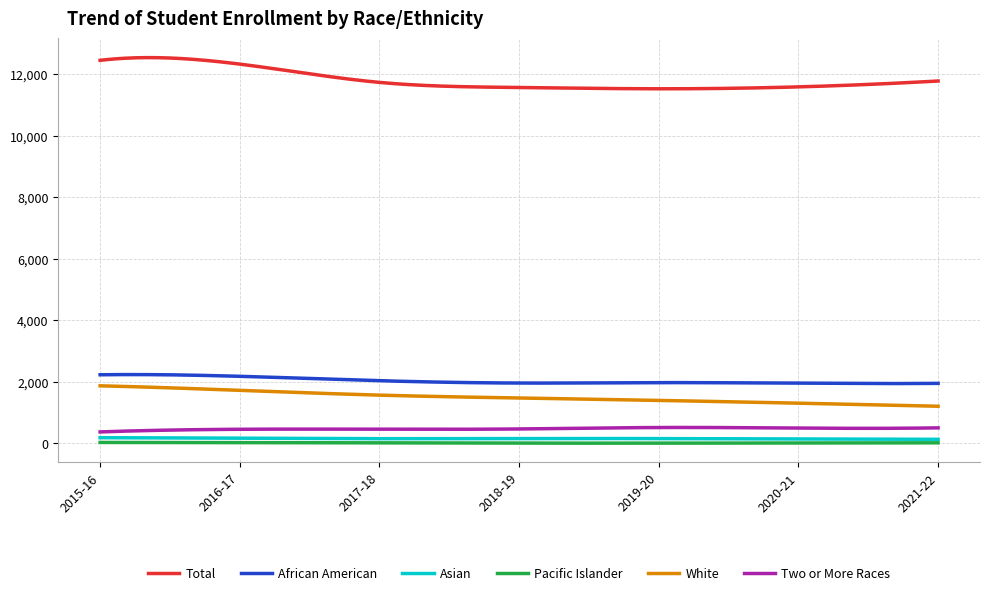

True or false: Total and Asian cross at least once.

False